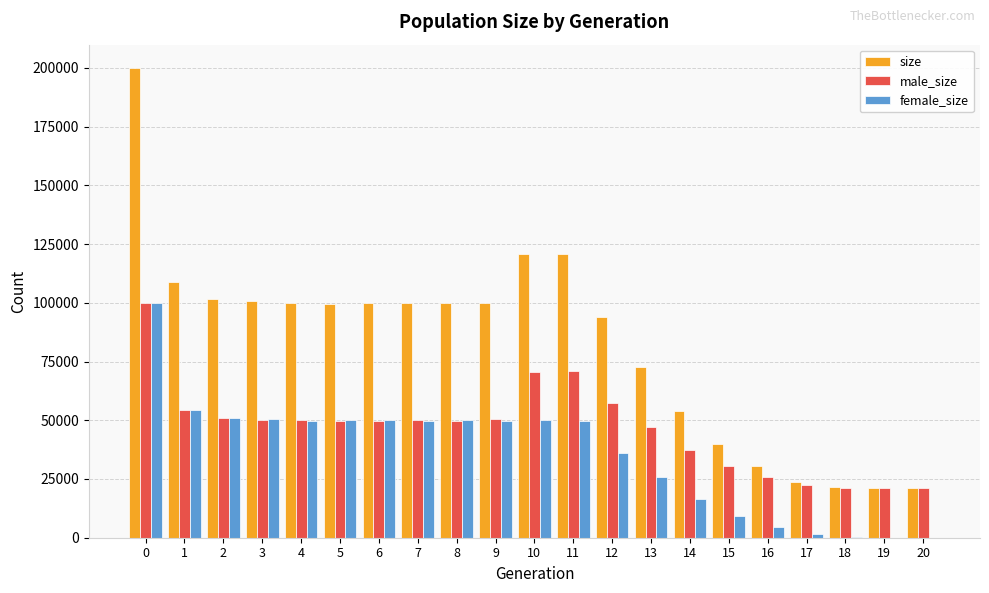

Are the bars horizontal?

No